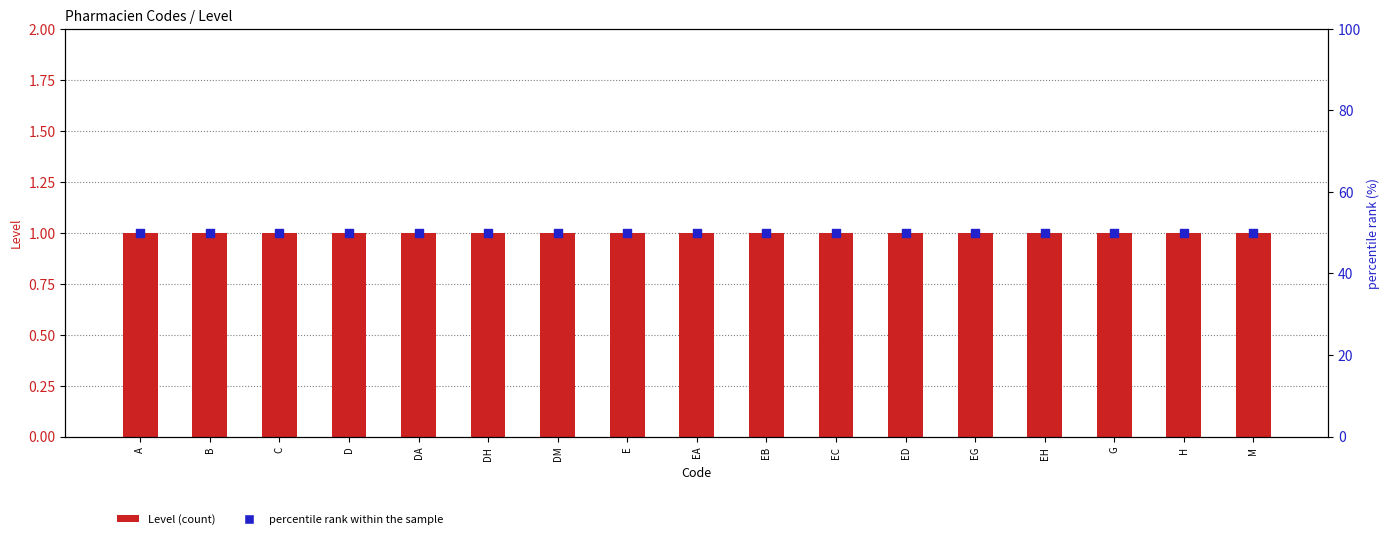

Which series has the largest total across all categories?

percentile rank within the sample